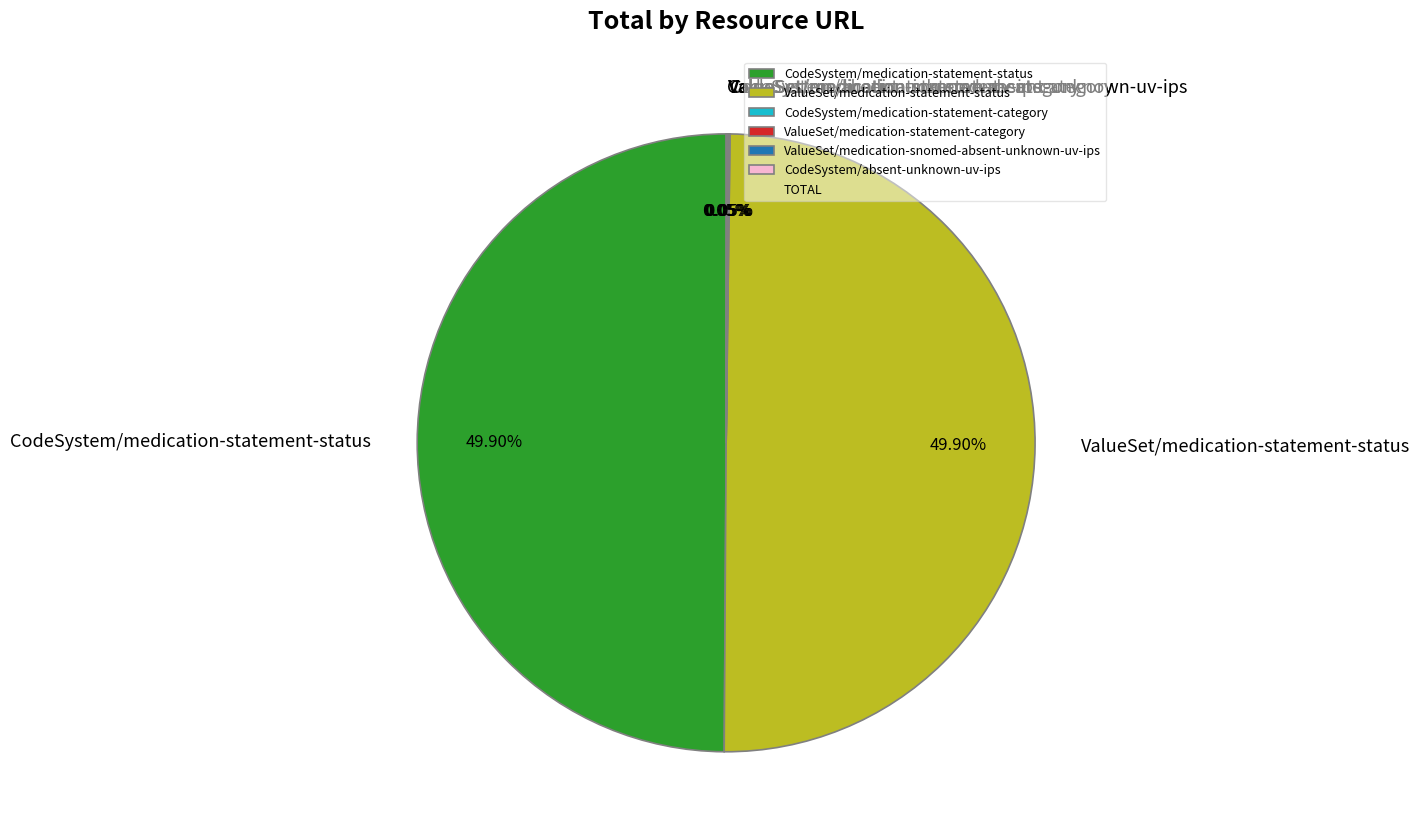

To the nearest percent, what is the combined percentage of CodeSystem/absent-unknown-uv-ips and CodeSystem/medication-statement-status?

50%